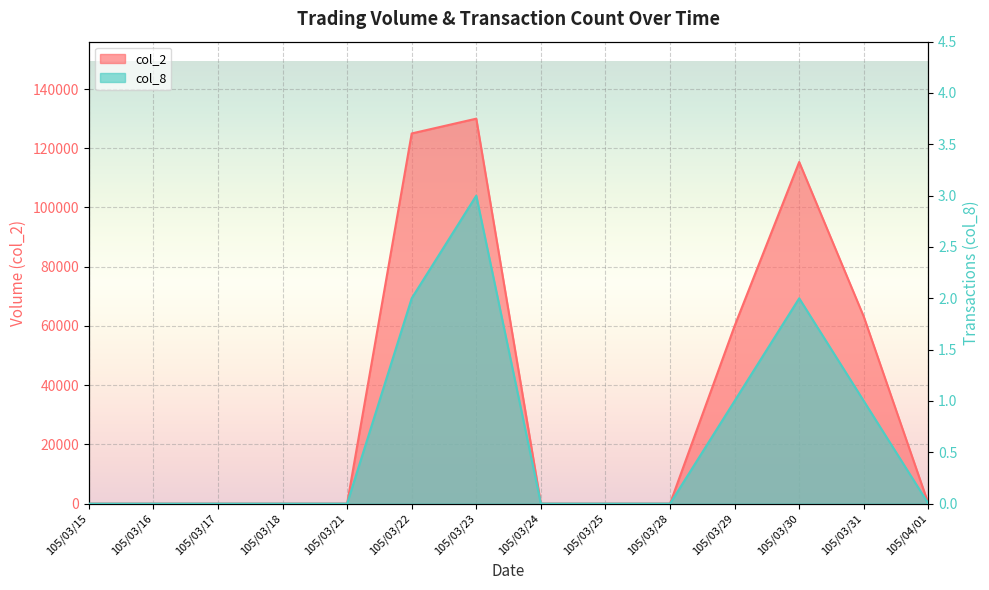

True or false: col_8 and col_2 intersect in this chart.

False